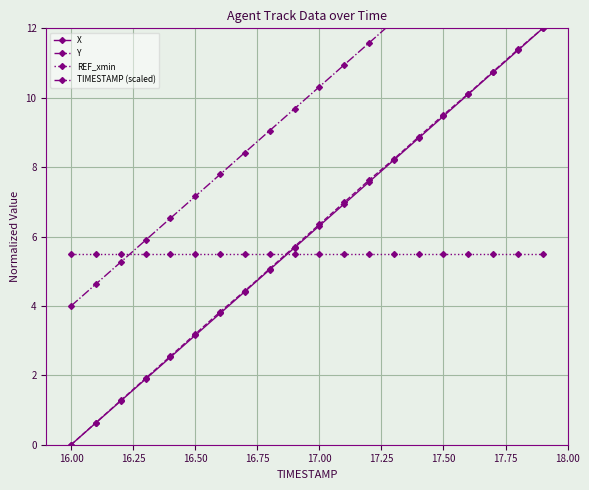

What is the difference between the maximum and minimum values in the TIMESTAMP (scaled) series?

12.0